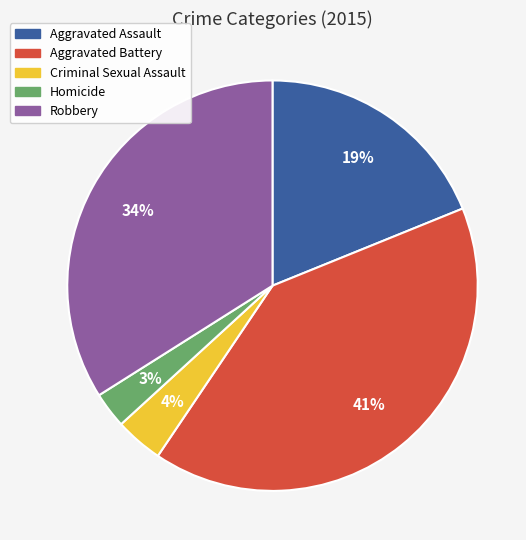

Which slice is the largest?

Aggravated Battery